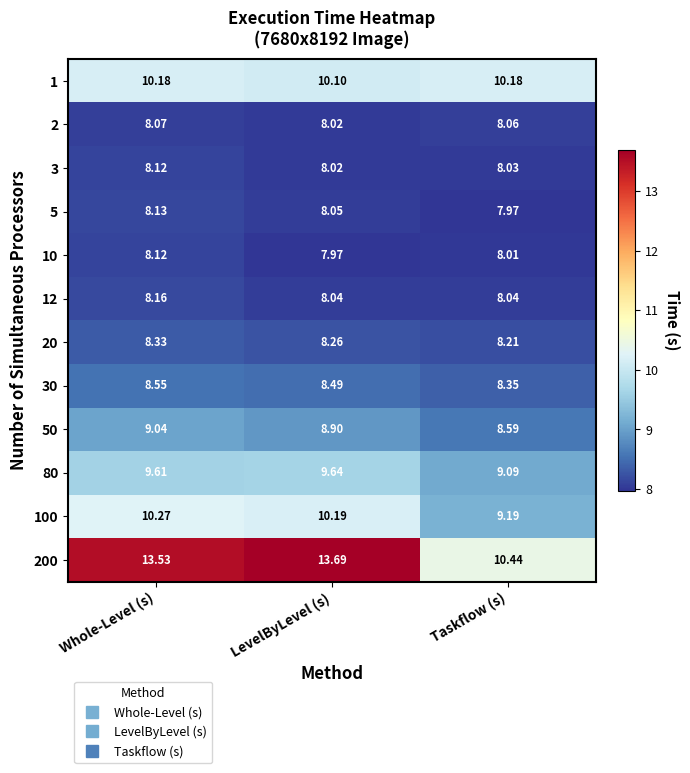

Which series has the largest total across all categories?

200